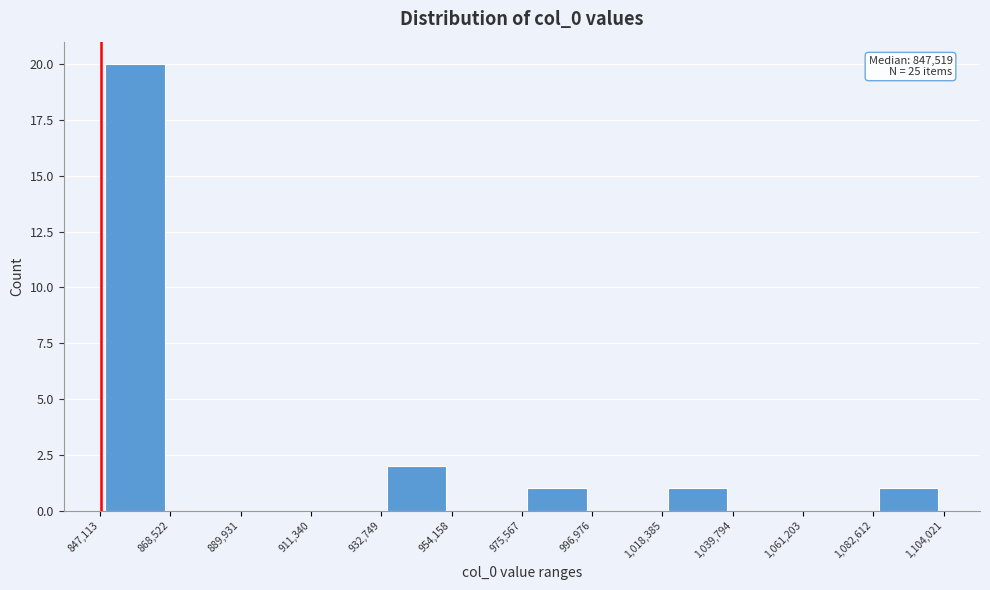

Over which range of the x-axis is the bar tallest?

847,113 to 868,522